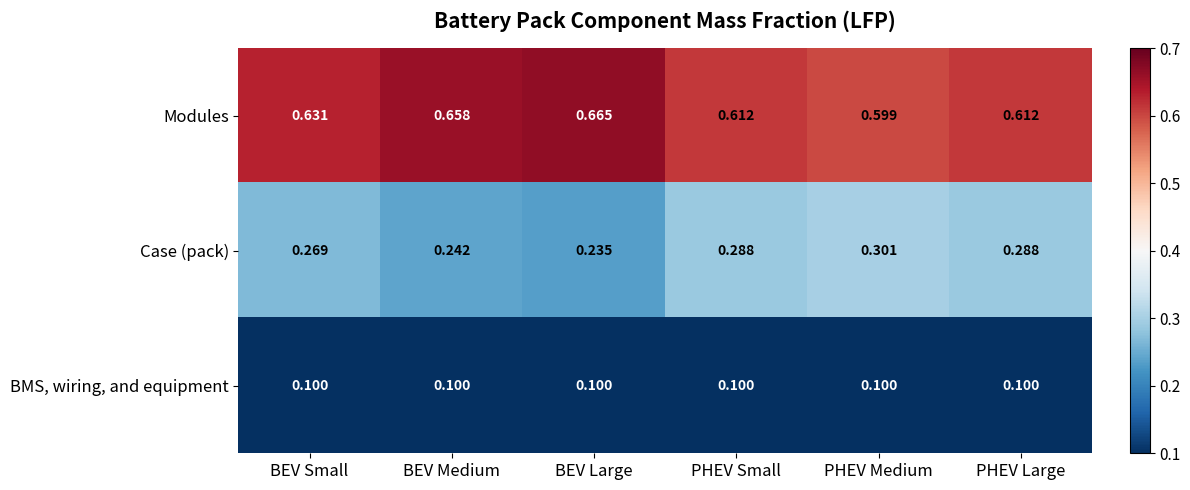

At which label is Modules closest to 0?

PHEV Medium